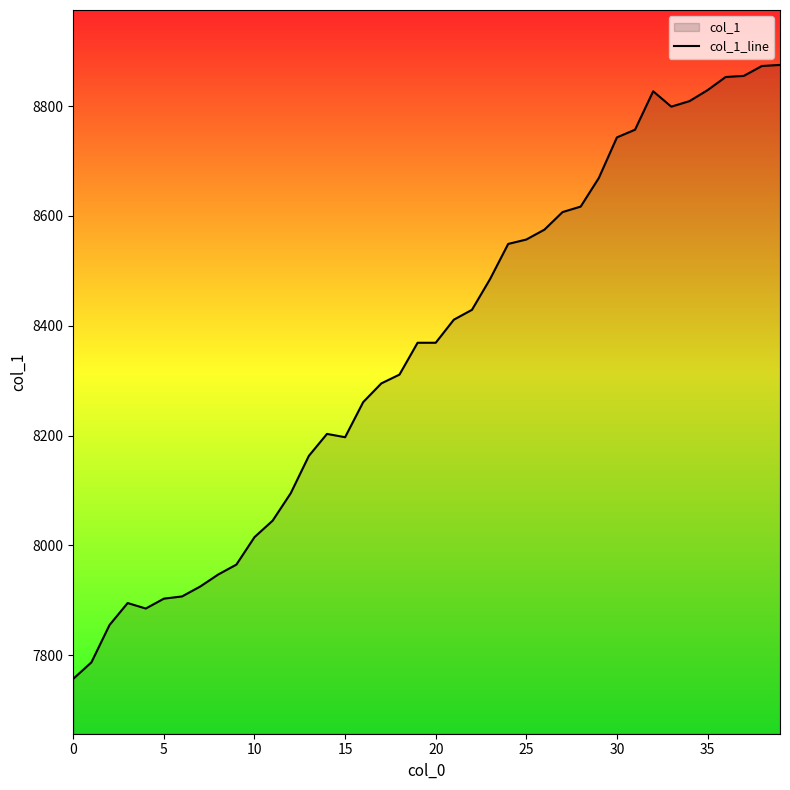

How many lines are shown in the chart?

1